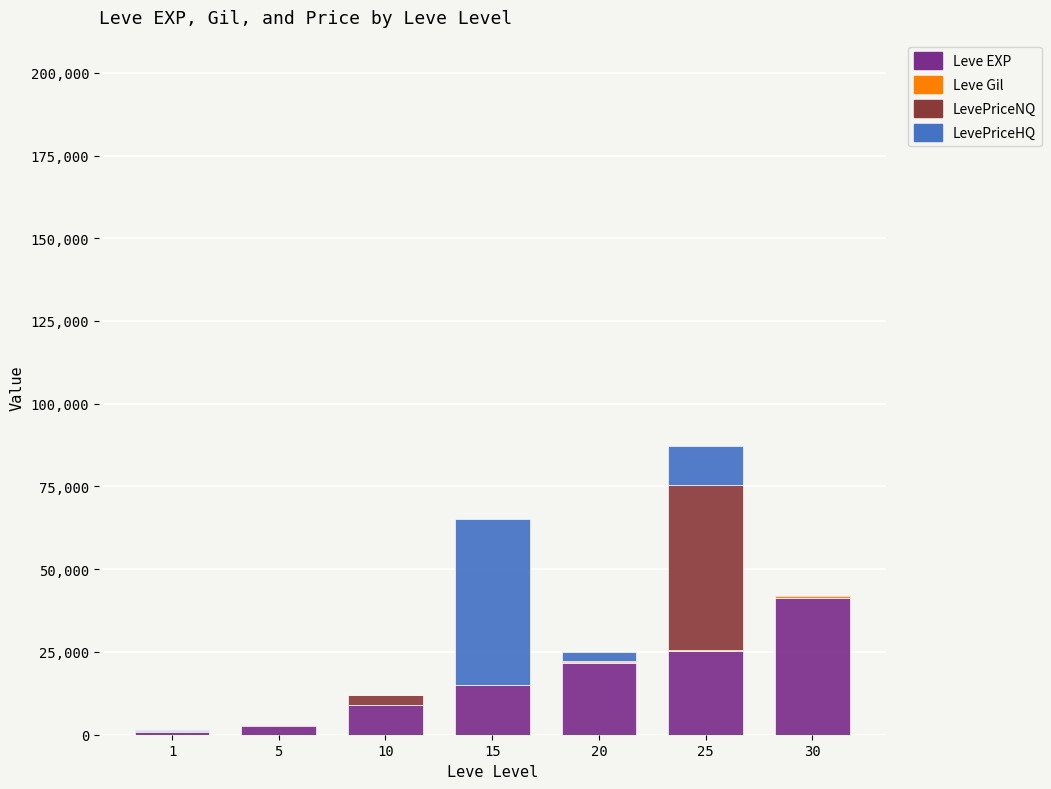

What is the maximum value for Leve EXP?

41410